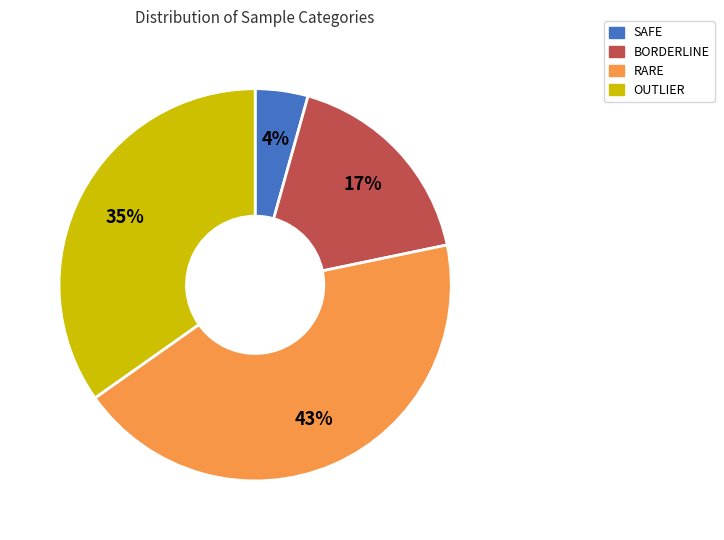

Which slice is the largest?

RARE